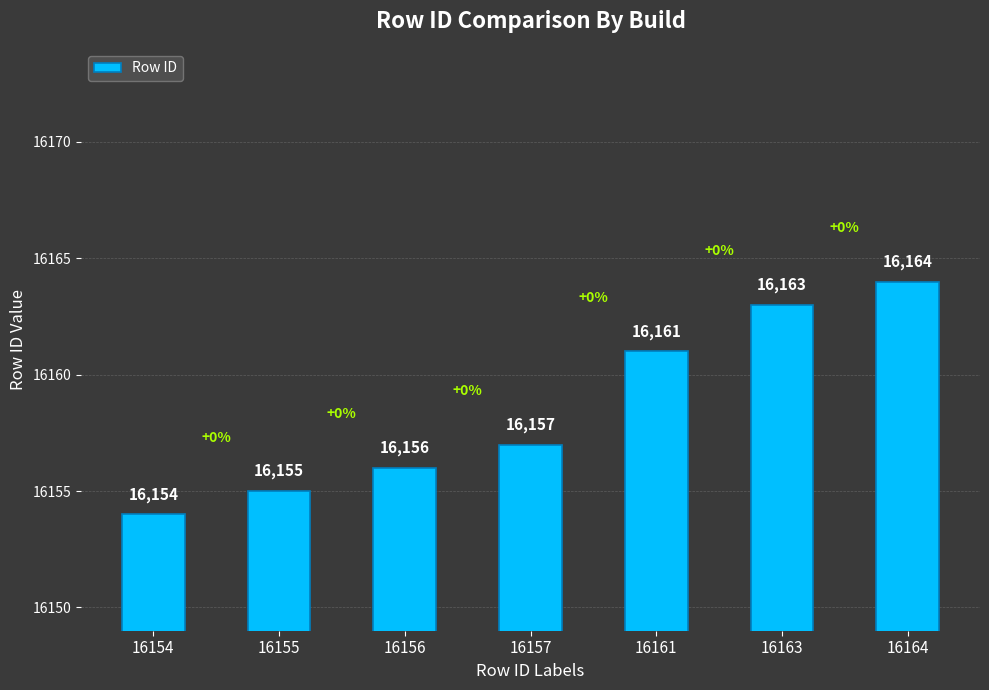

How many bars are there in total?

7